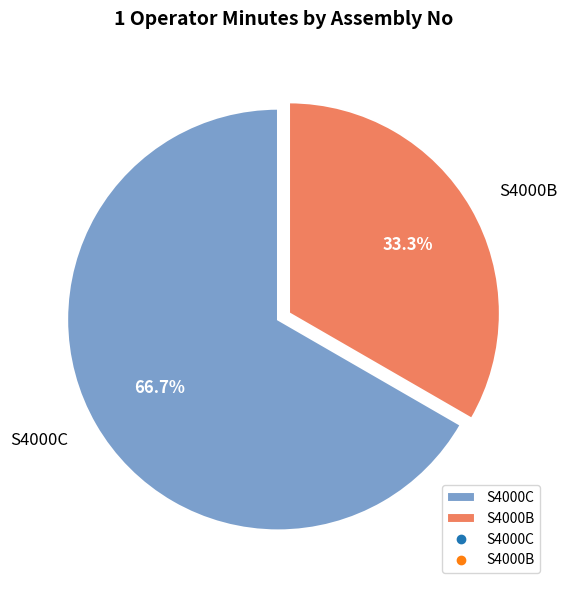

How many segments does this pie chart have?

2